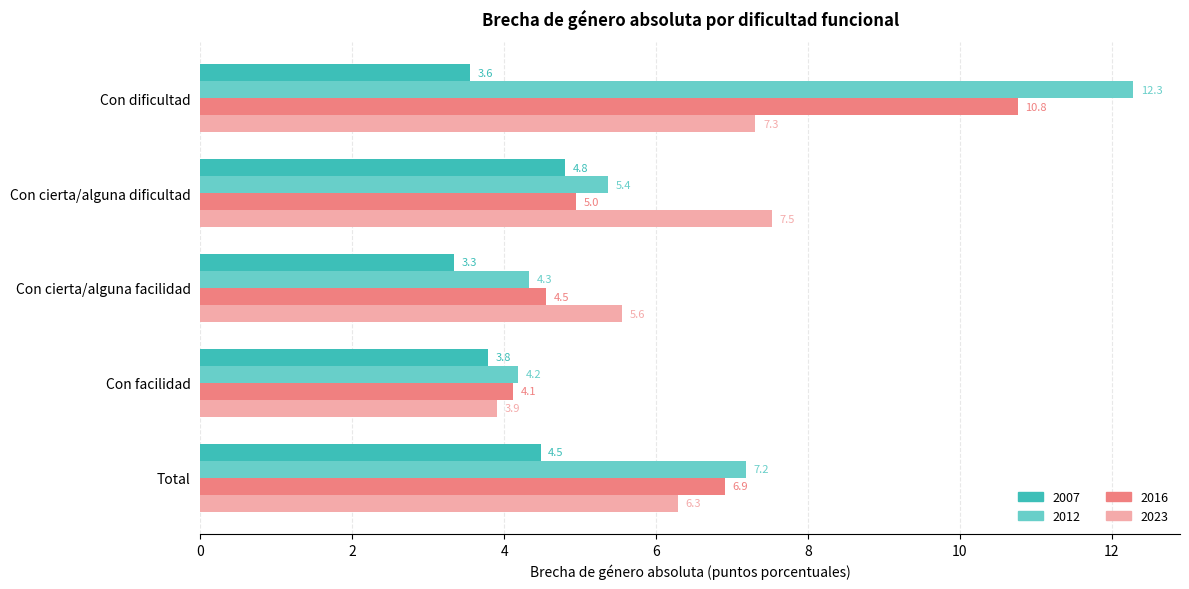

What are all the series names shown in the legend?

2007, 2012, 2016, 2023